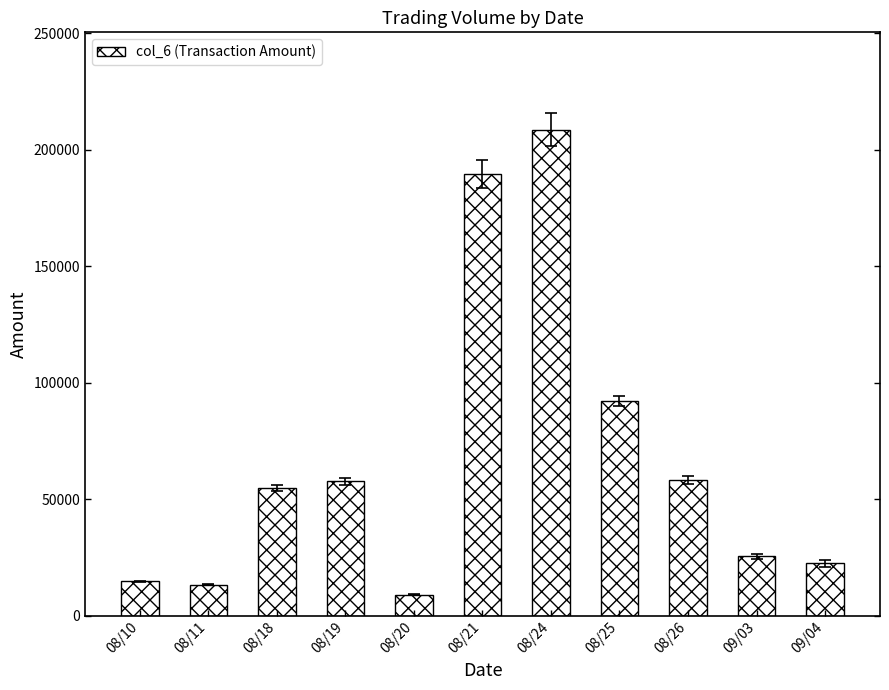

Read the value at 08/10, to the nearest 10.

14760